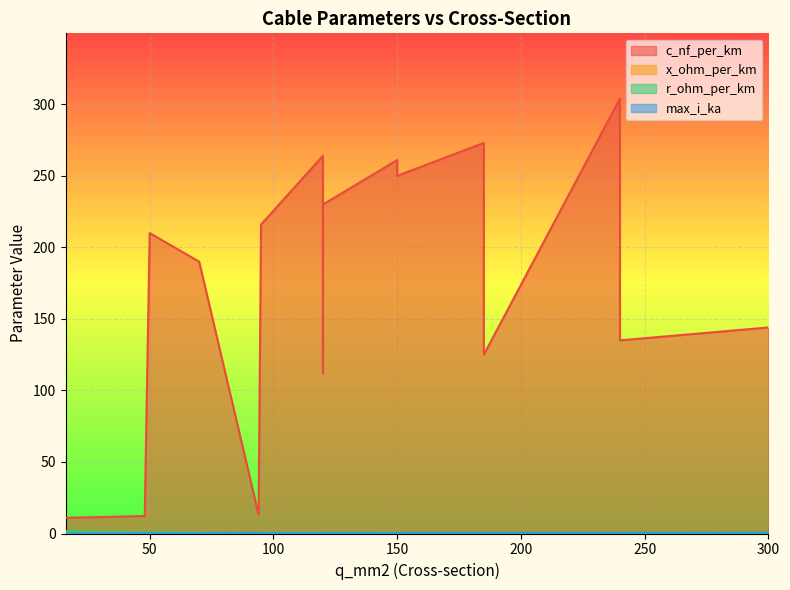

At which category is the sum across all series the highest?

240